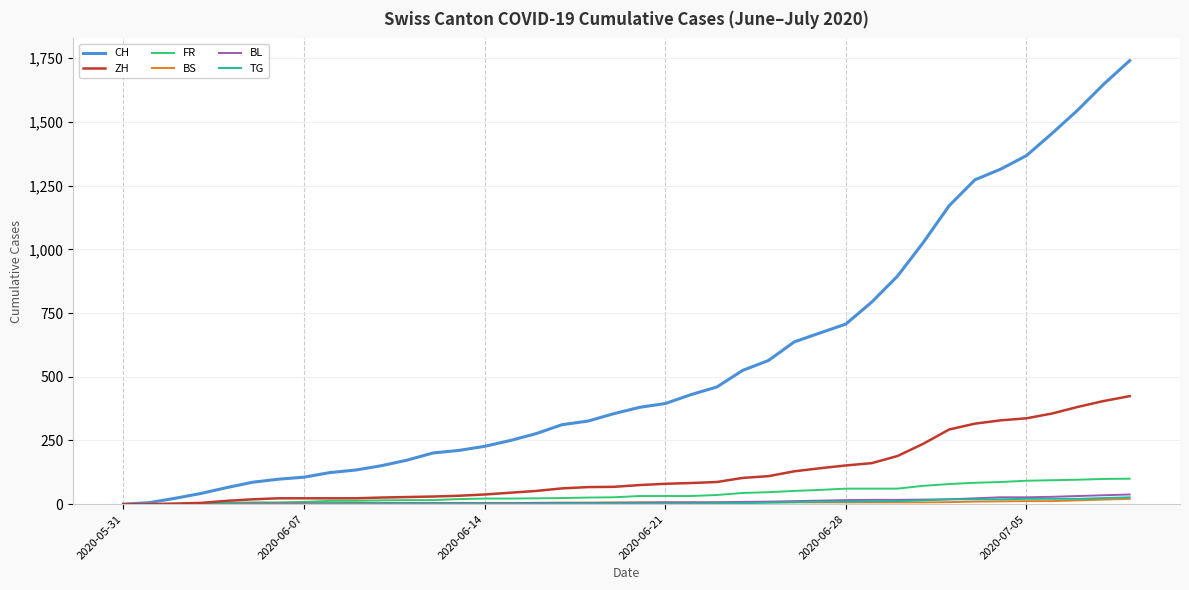

What is the greatest value displayed?

1741